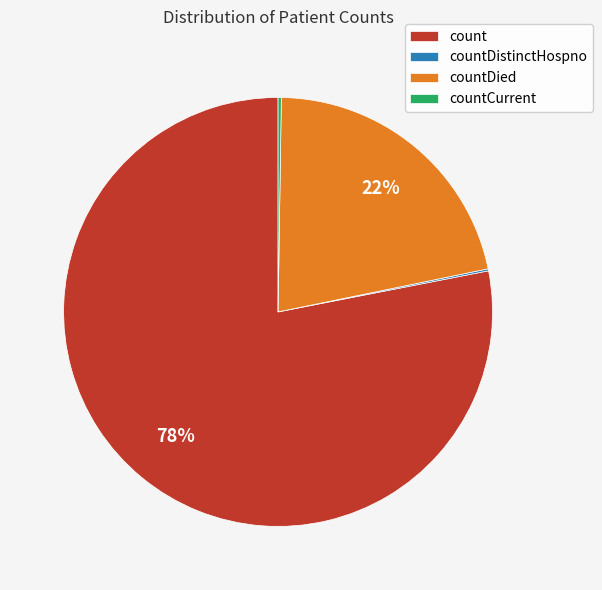

The countDied slice represents 28% of the pie. True or false?

False